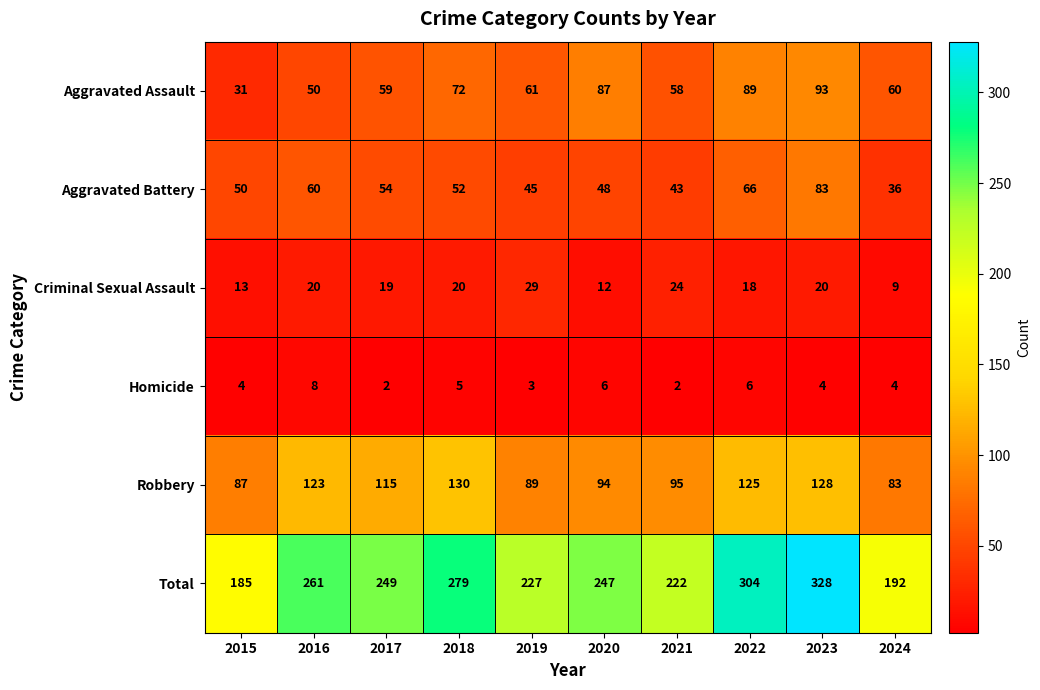

Which category has the highest value in the Aggravated Assault series?

2023